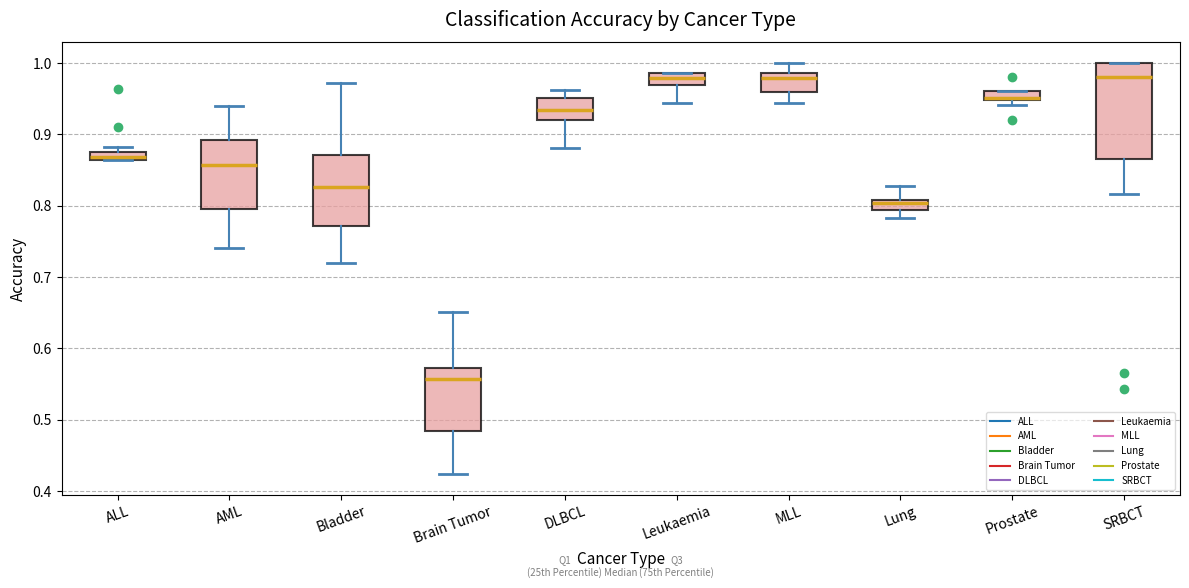

Where does the lower whisker of the box for Lung end on the y-axis? The values are not printed on the chart, so give them approximately, as read against the axis.

0.78